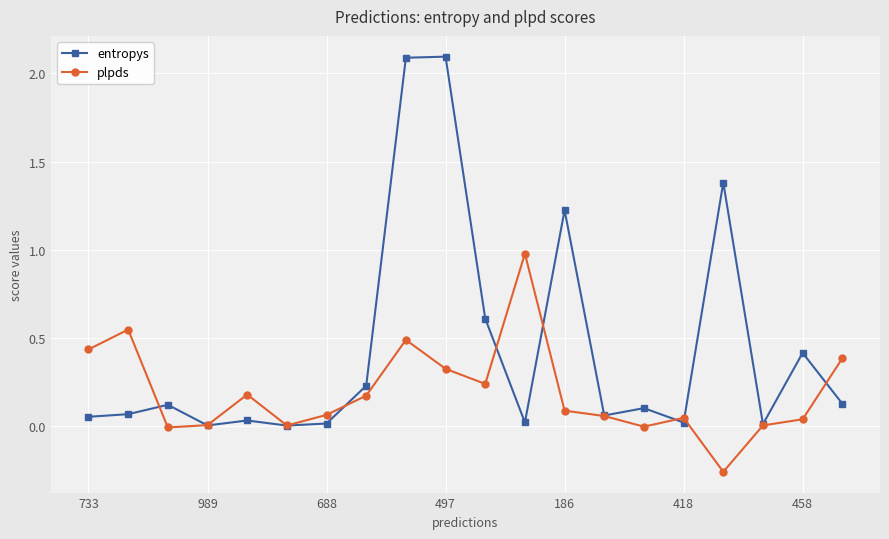

How many interior local peaks does the entropys series have?

7